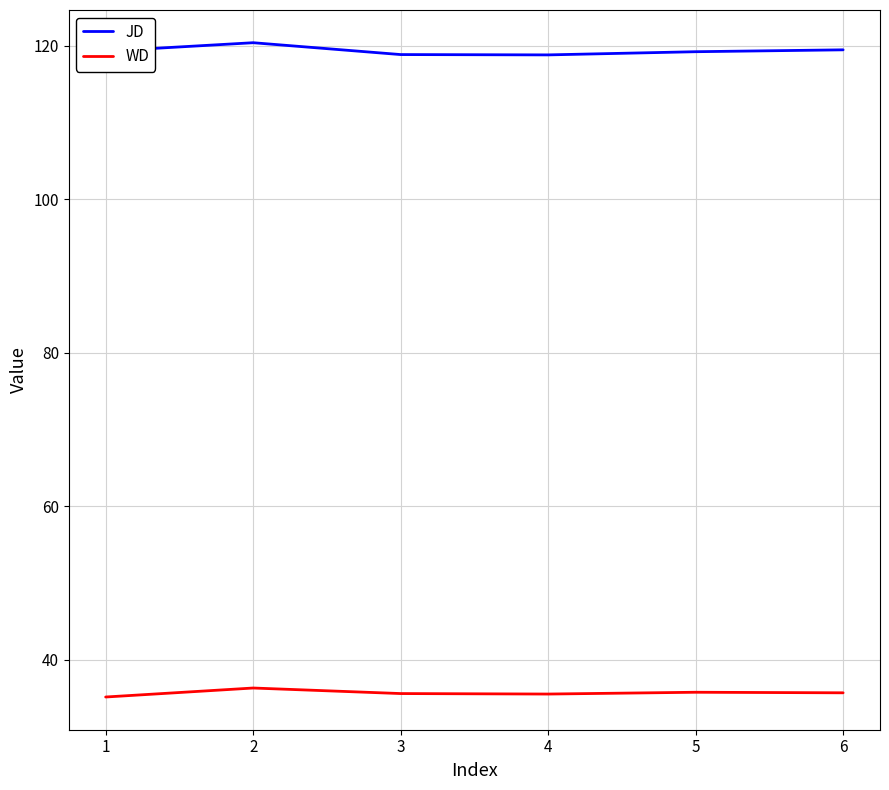

List the series in order of their overall mean, highest first.

JD, WD